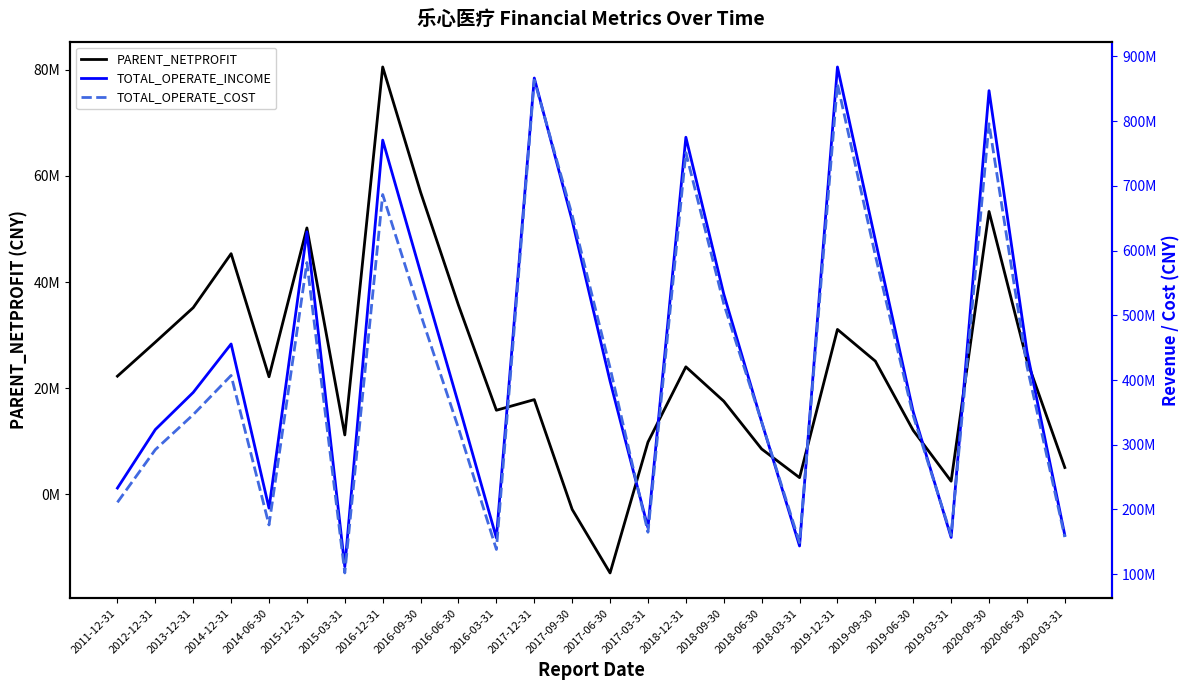

At 2020-09-30, list the series in order from largest to smallest.

TOTAL_OPERATE_INCOME, TOTAL_OPERATE_COST, PARENT_NETPROFIT